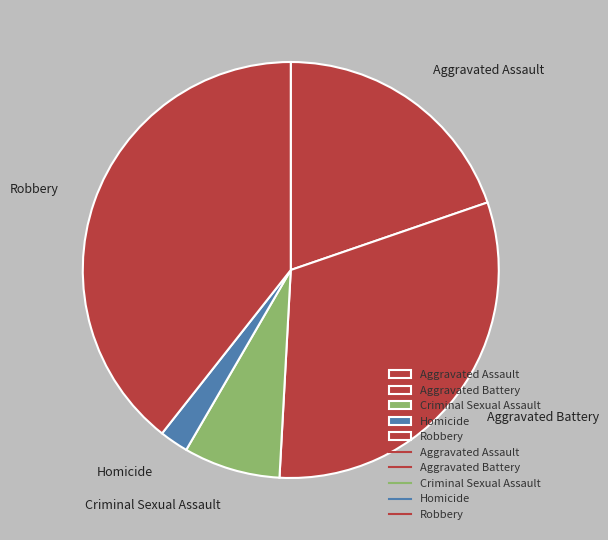

Do Criminal Sexual Assault and Robbery together represent more than half of the pie?

No